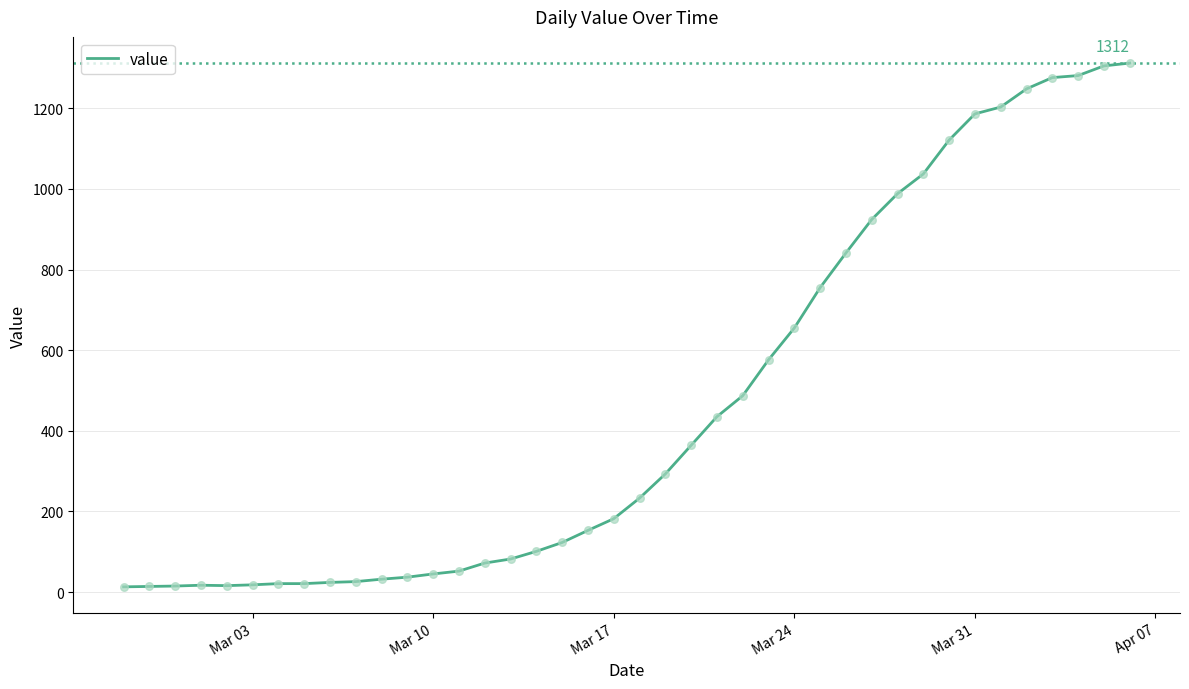

What is the maximum value shown in the chart?

1312